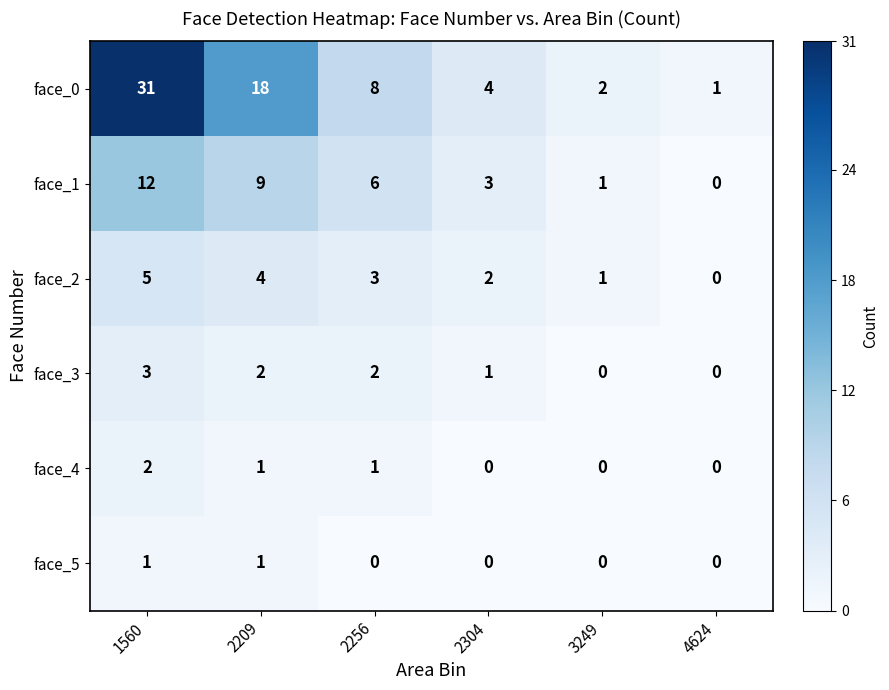

Is it true that face_0 equals 1 at 4624?

True